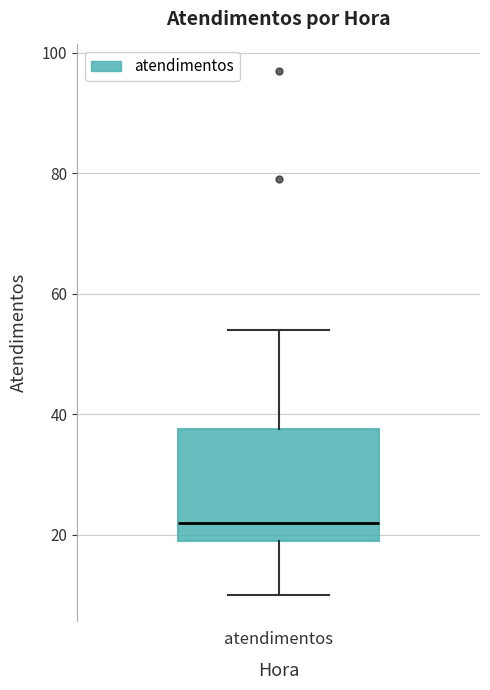

Read this box plot against the y-axis: the position of the median line, the range covered by the box, and the ends of both whiskers. The values are not printed on the chart, so give them approximately, as read against the axis.

median 22, box 20 to 38, whiskers 10 to 54